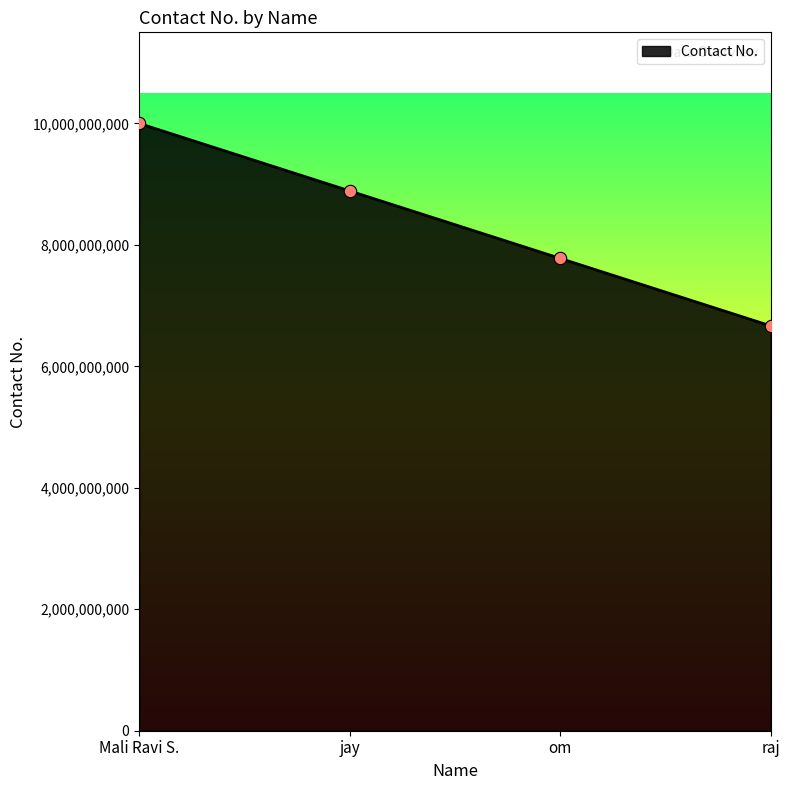

What is the change in value from om to raj?

-1111111111